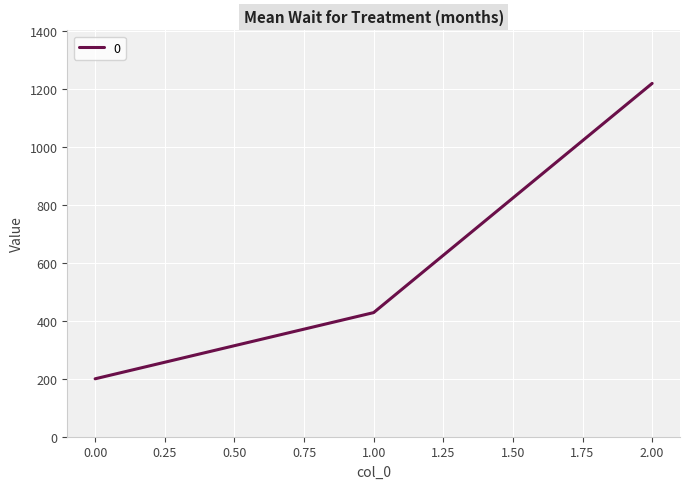

Reading right to left, list all the values displayed in this chart.

1220.0	428.6	200.0